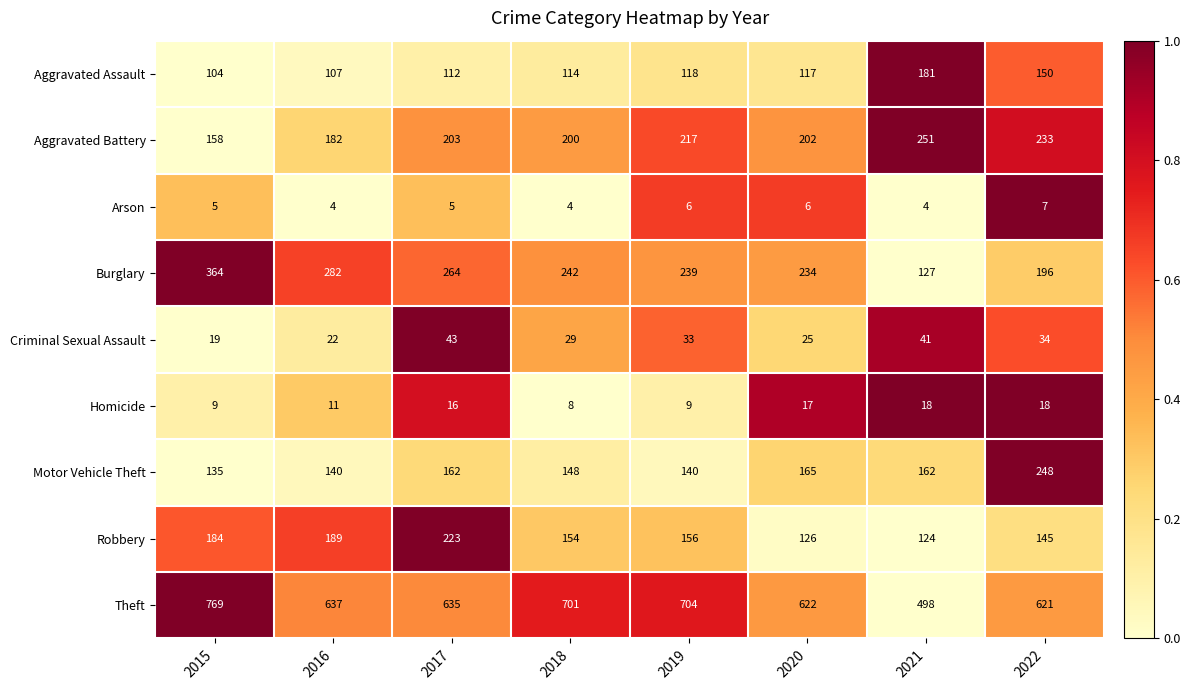

What is the maximum value shown in the chart?

769